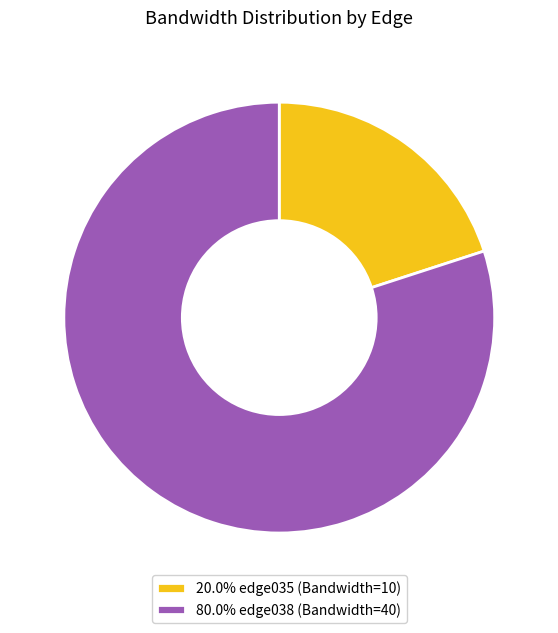

Is the sum of 20.0% edge035 (Bandwidth=10) and 80.0% edge038 (Bandwidth=40) greater than half?

Yes